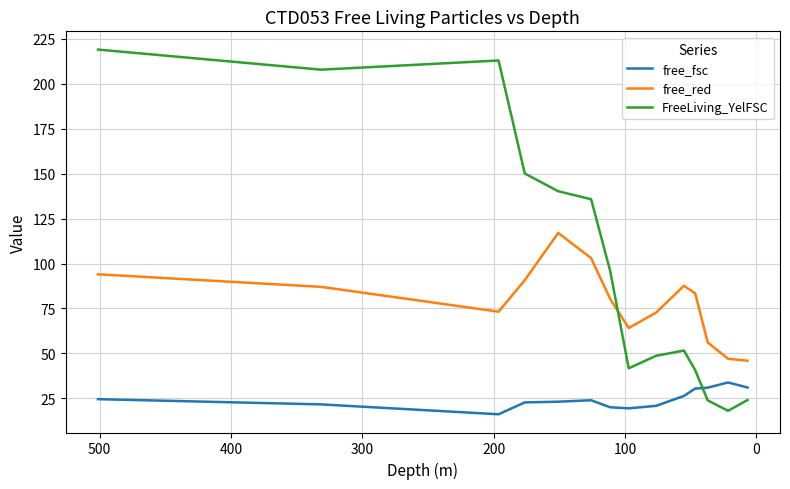

What are all the series names shown in the legend?

free_fsc, free_red, FreeLiving_YelFSC